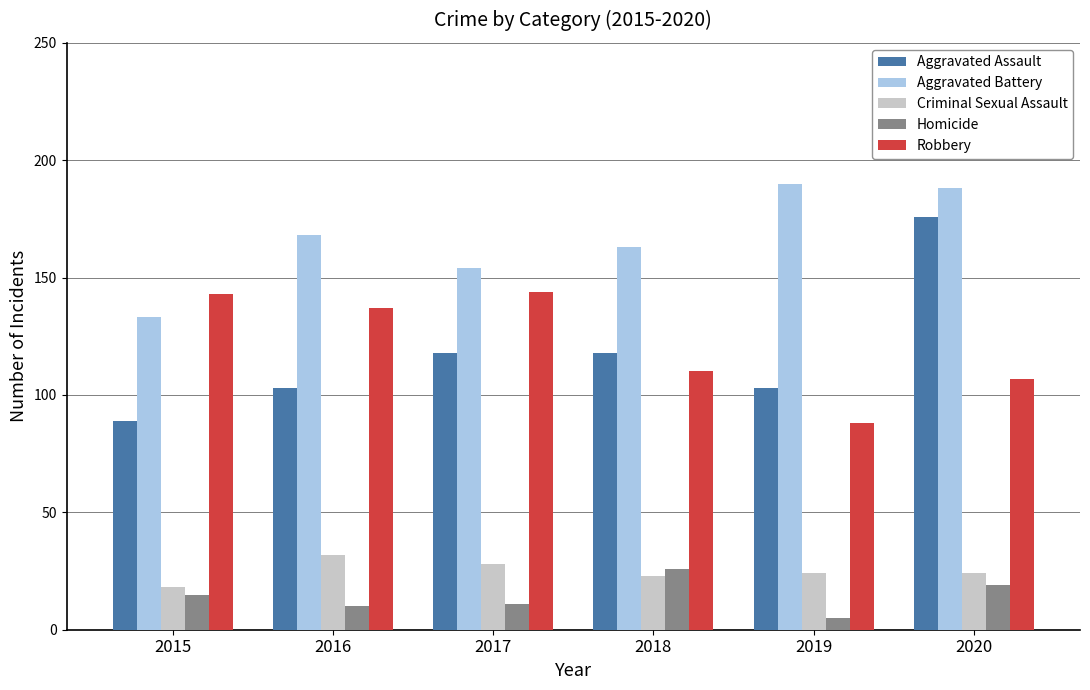

Which label corresponds to the smallest value in the chart?

2019